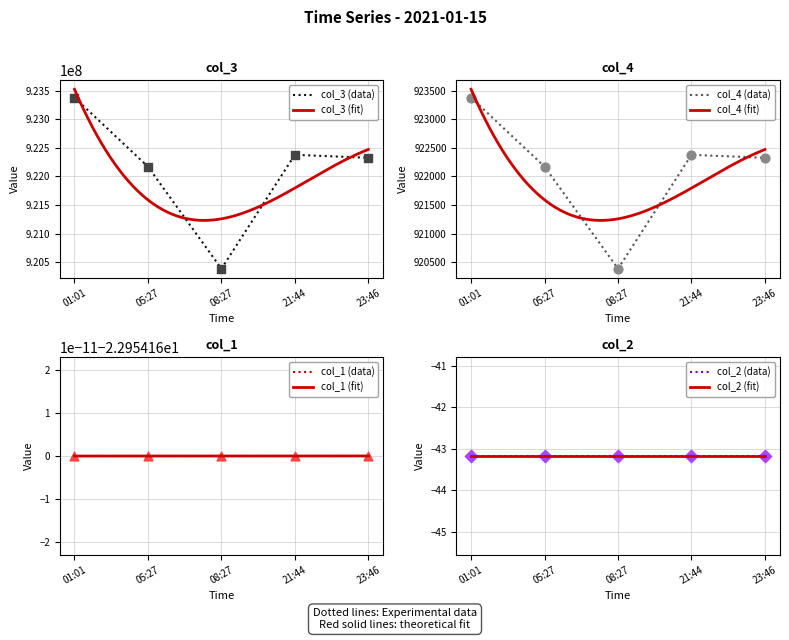

Which series reaches the minimum Y coordinate?

col_4